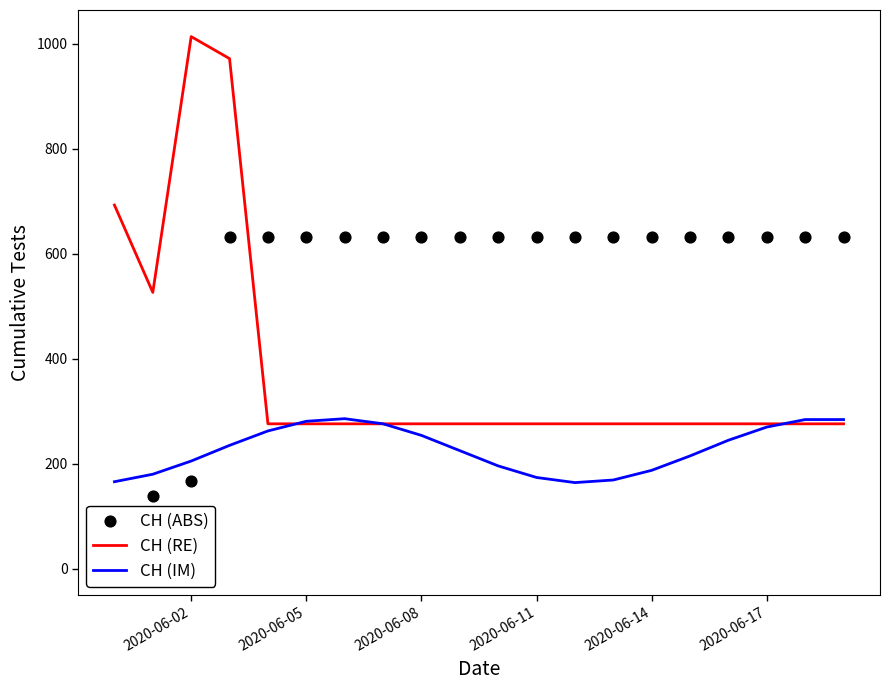

Which series has the widest spread of Y values?

CH (RE)